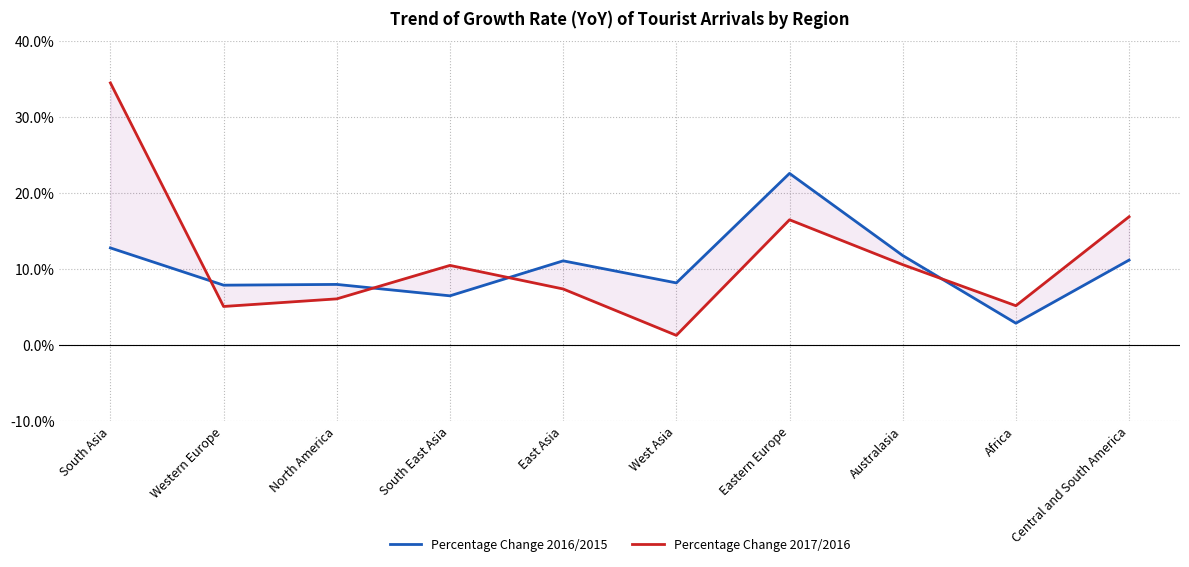

True or false: Percentage Change 2016/2015 has a value of 2.9 at Africa.

True